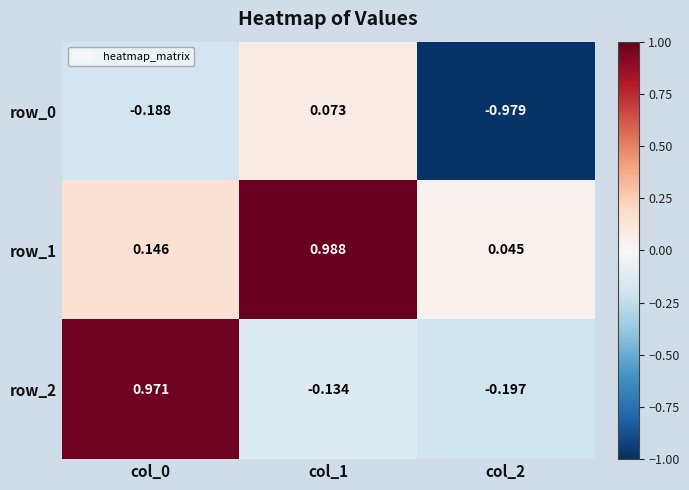

At which label does row_2 reach its minimum?

col_2